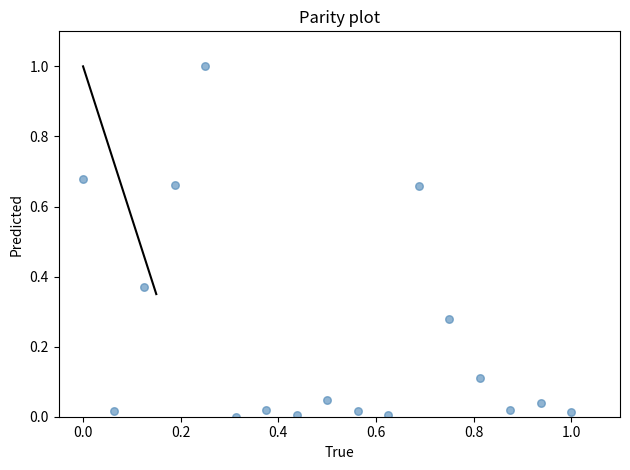

What is the range of X values (max minus min)?

1.0